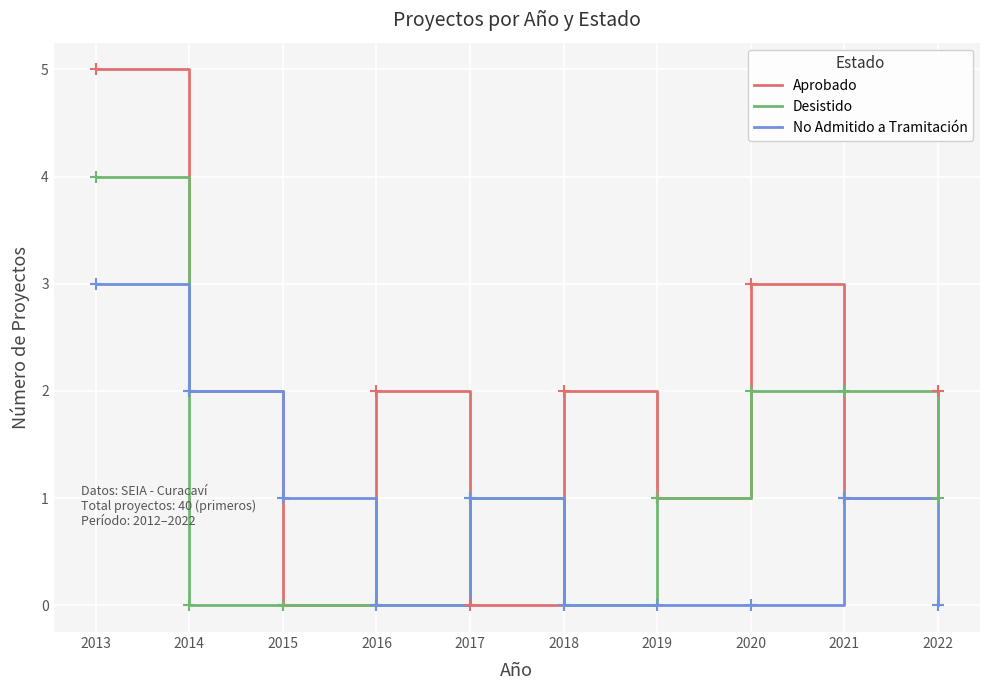

The value of Desistido at 2016 is 2. True or false?

False